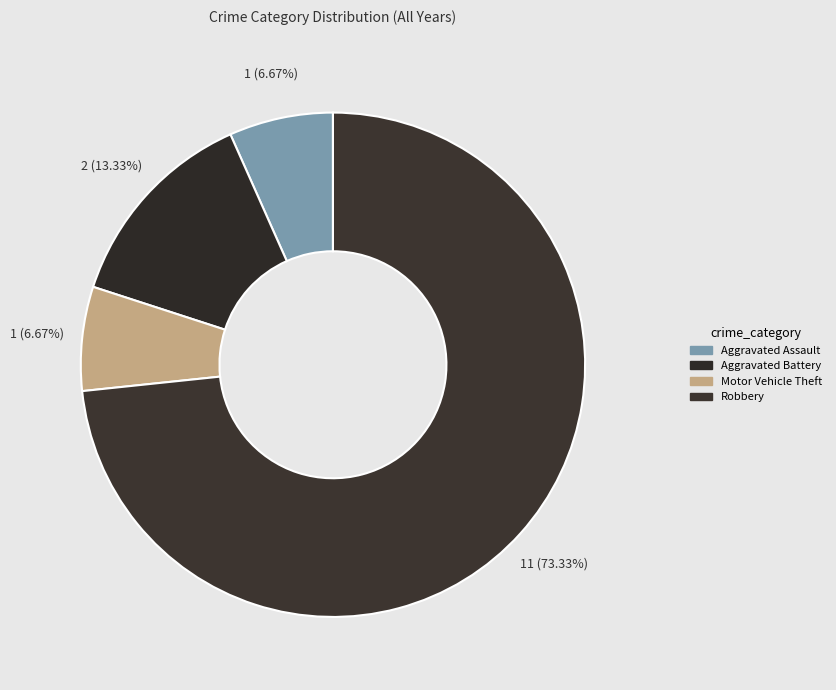

To the nearest percent, what percentage of the pie is Motor Vehicle Theft?

7%